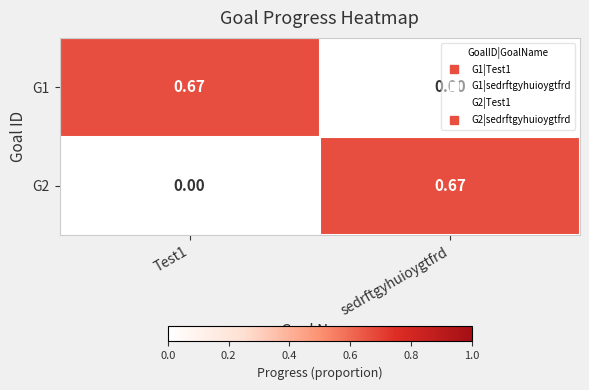

At which label does G1 reach its minimum?

sedrftgyhuioygtfrd